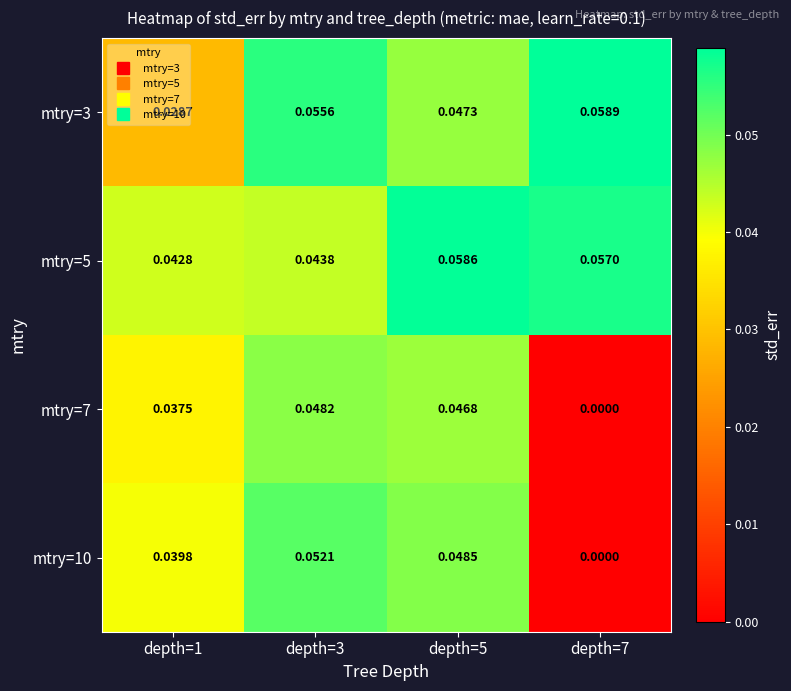

Between depth=3 and depth=5, which series saw the biggest shift?

mtry=5